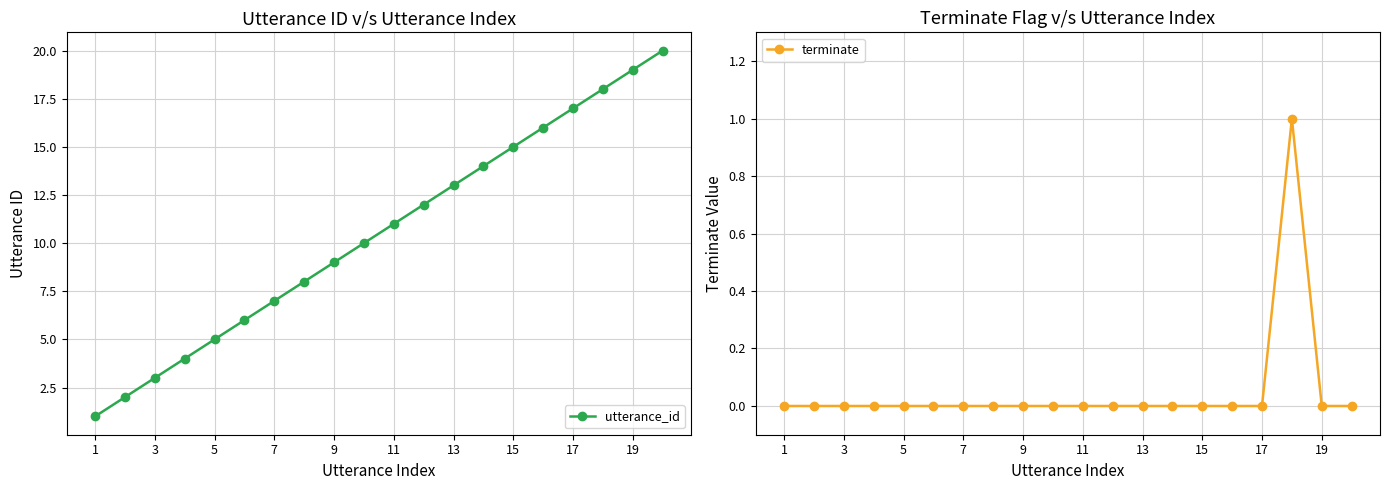

Reading left to right, extract all data points from this chart.

utterance_id: 1	2	3	4	5	6	7	8	9	10	11	12	13	14	15	16	17	18	19	20
terminate: 0	0	0	0	0	0	0	0	0	0	0	0	0	0	0	0	0	1	0	0